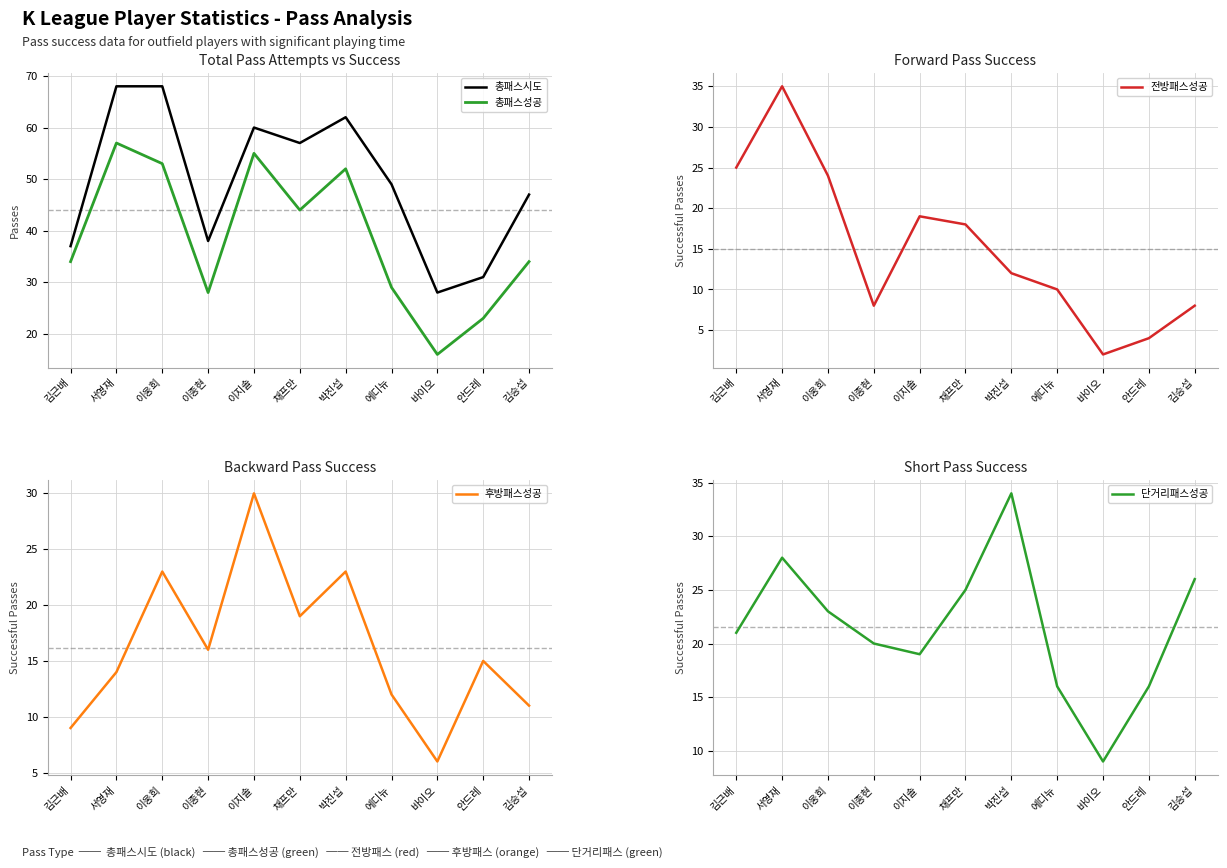

Where is the first local minimum for 총패스성공?

이종현